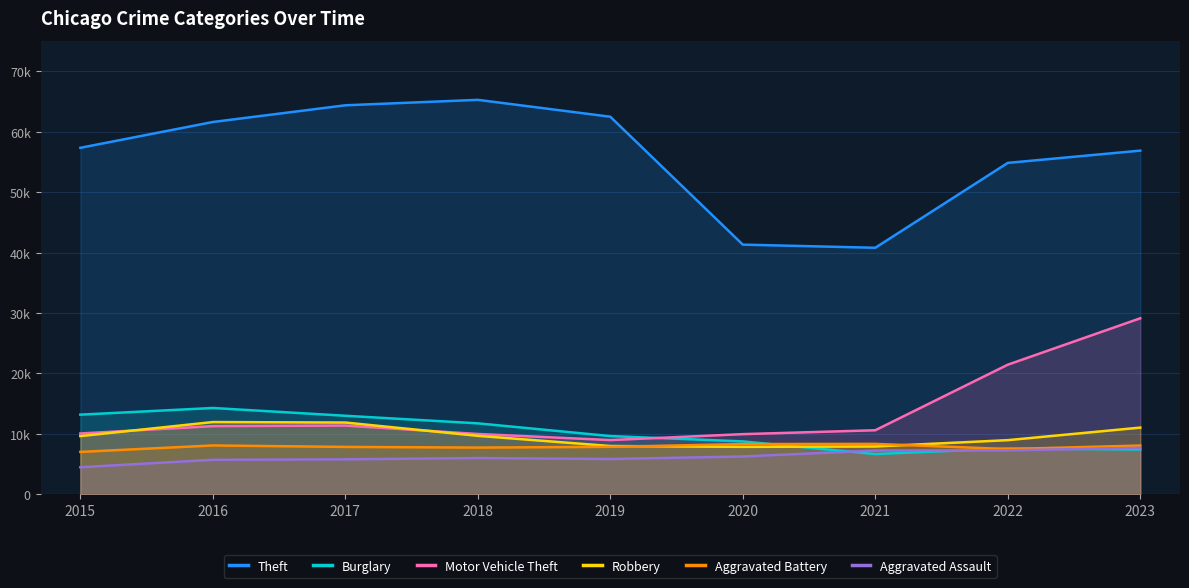

What is the minimum value shown in the chart?

4480